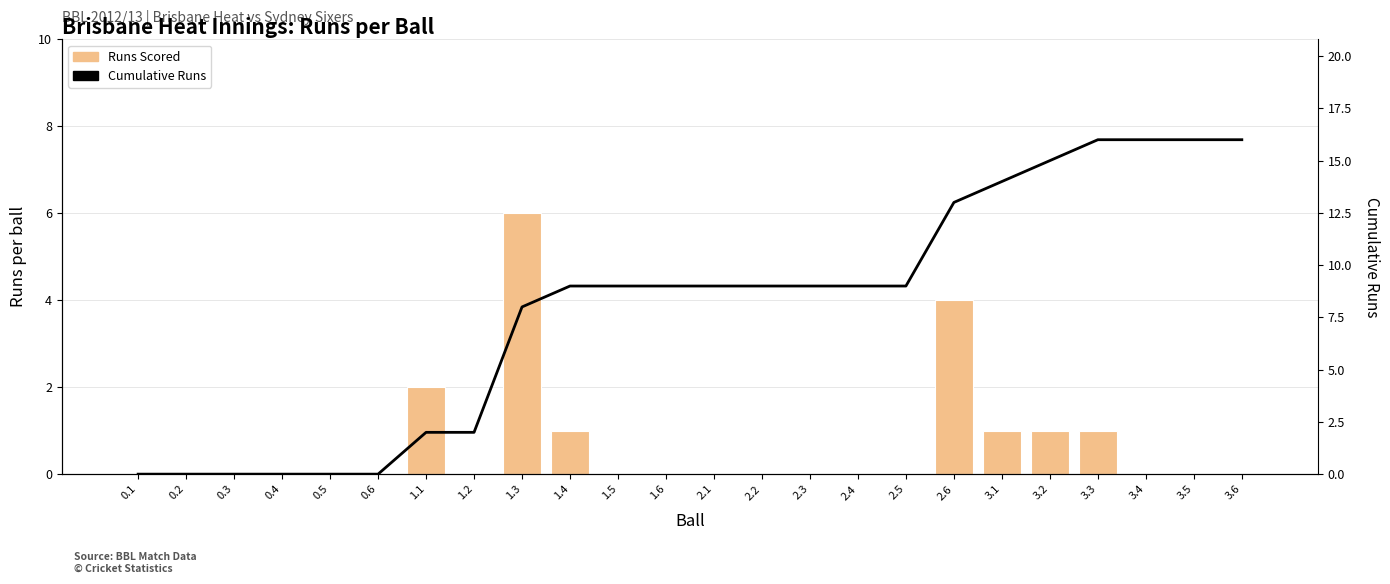

Which series has the largest total across all categories?

Cumulative Runs